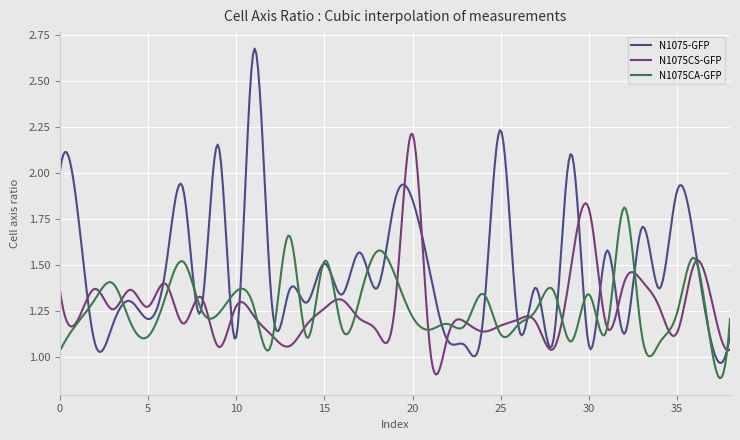

Which series has the widest spread of values?

N1075-GFP